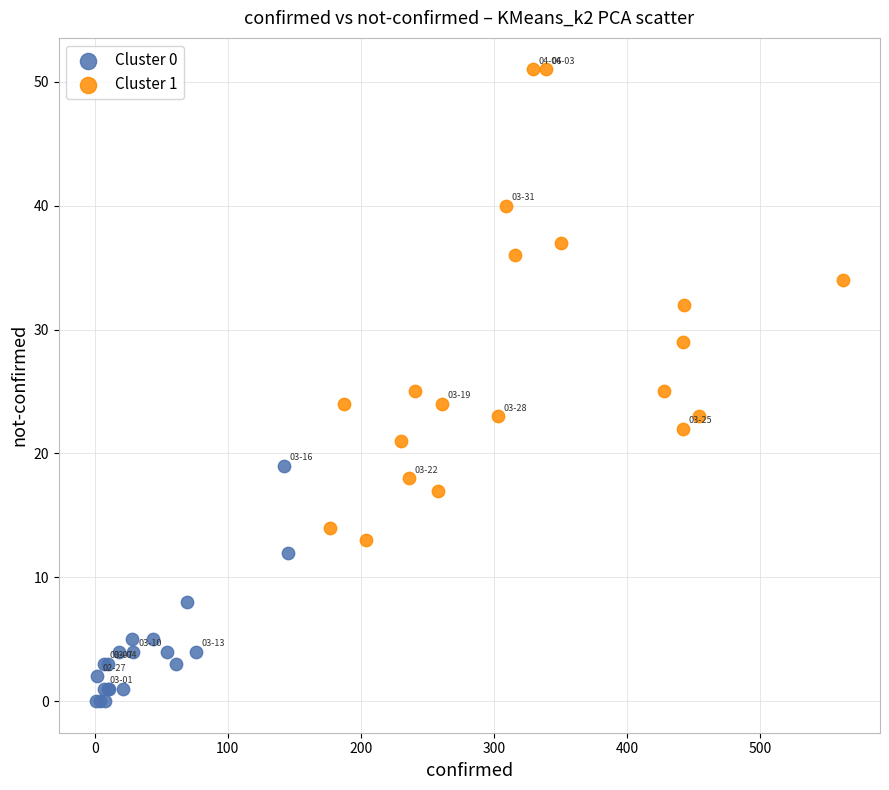

Which series contains the highest Y value?

Cluster 1